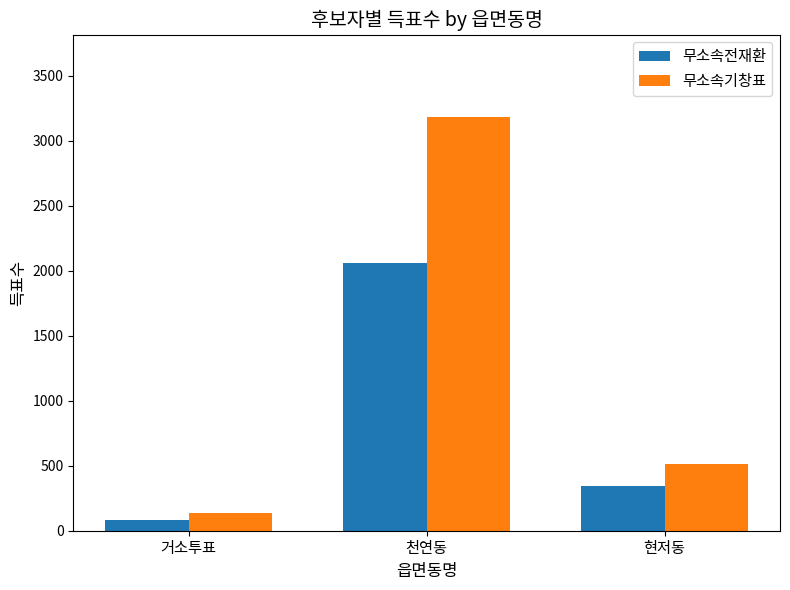

The 무소속전재환 series shows 2060 at 천연동. True or false?

True